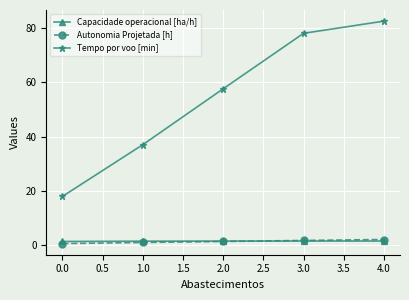

What is the greatest value displayed?

82.6